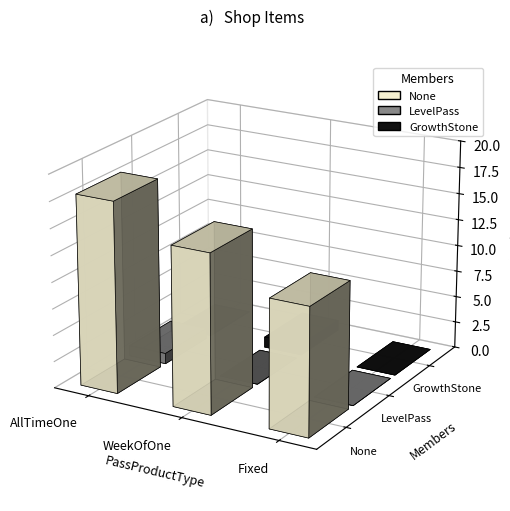

What is the sum of the None values at WeekOfOne and AllTimeOne?

33